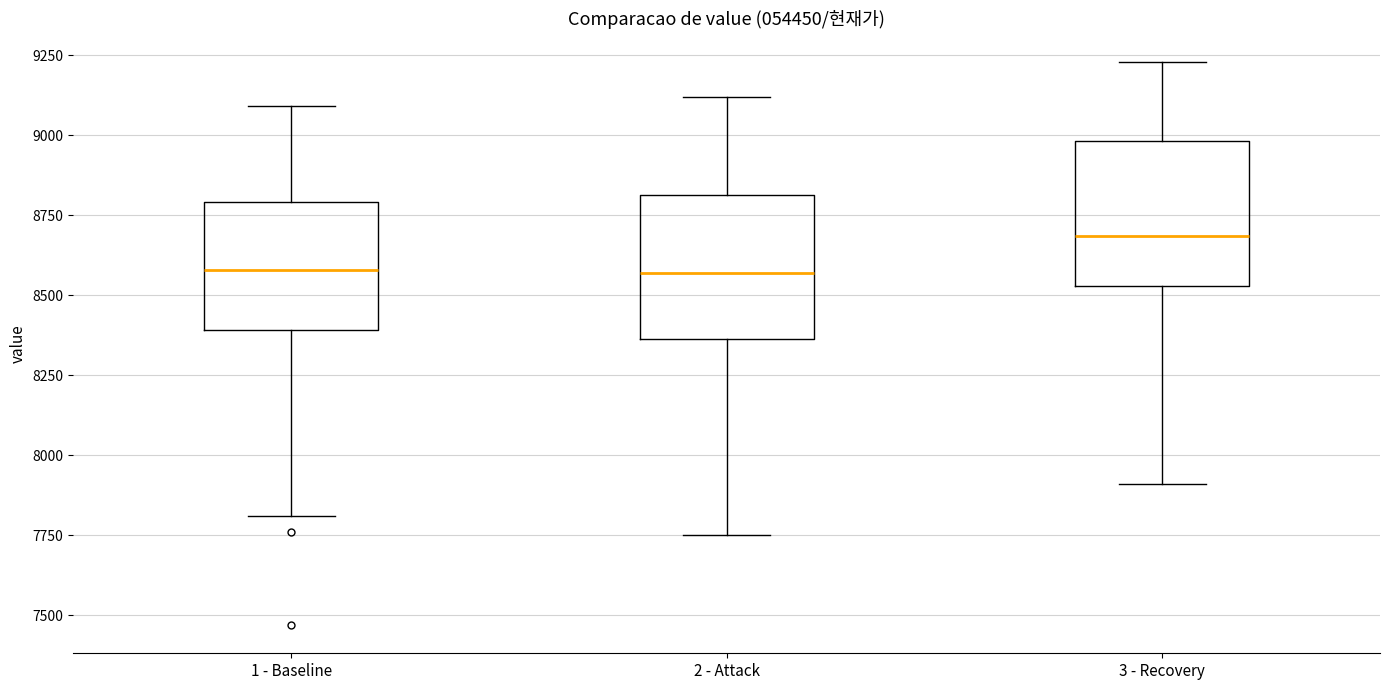

Where does the median line of the box for 3 - Recovery sit on the y-axis? The values are not printed on the chart, so give them approximately, as read against the axis.

8700